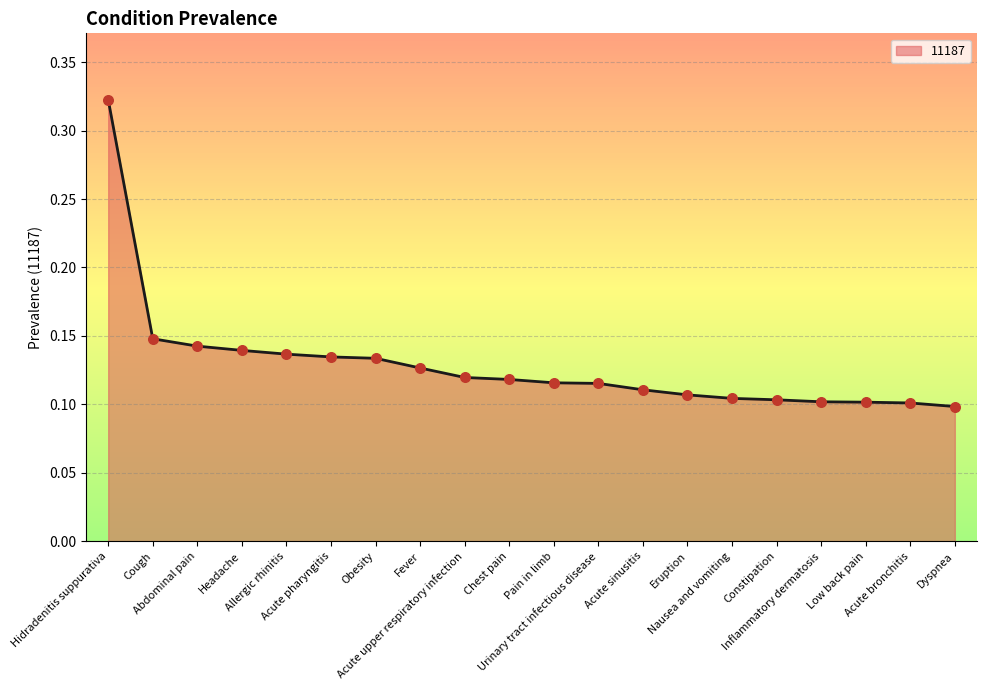

Which has a higher value, Acute pharyngitis or Acute bronchitis?

Acute pharyngitis